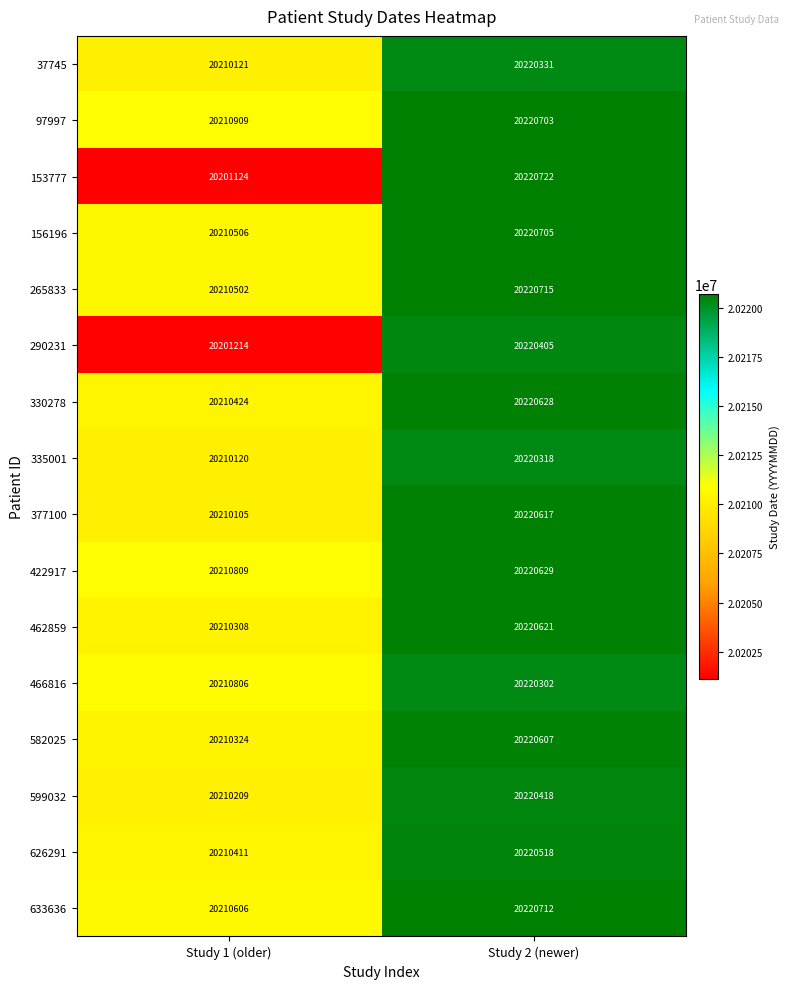

What is the sum of all 466816 values?

40431108